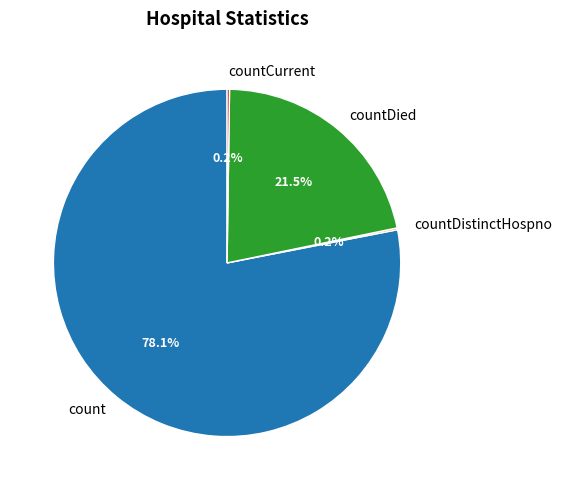

What percentage is NOT represented by countDied?

78.5%